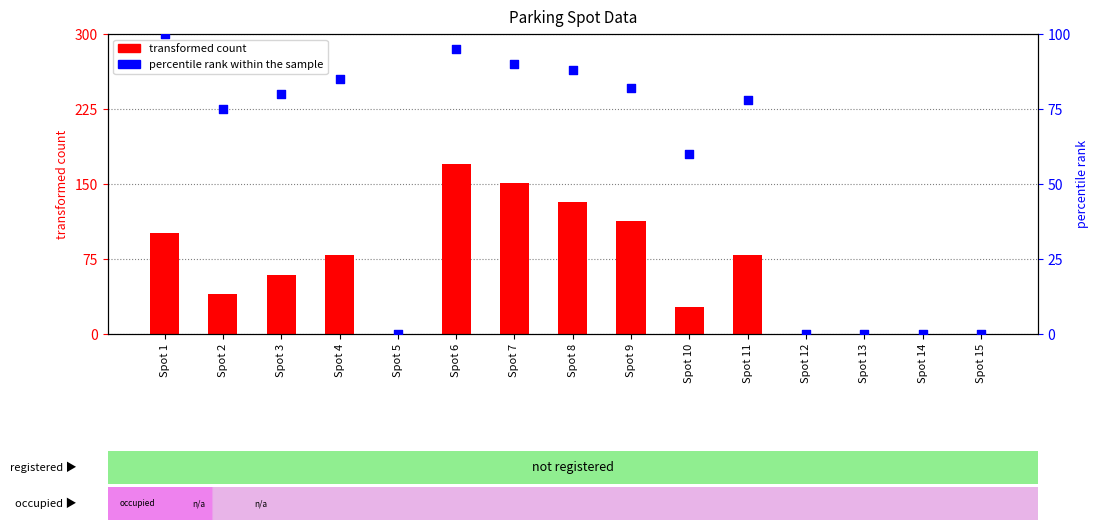

Which series has the widest spread of Y values?

transformed count